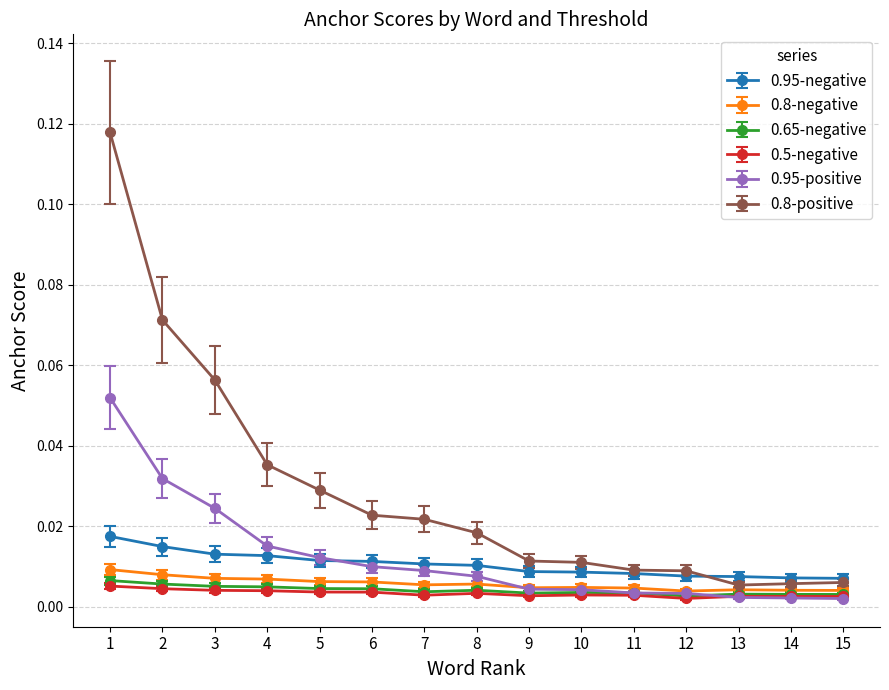

Does the chart display data point markers on the line(s)?

Yes